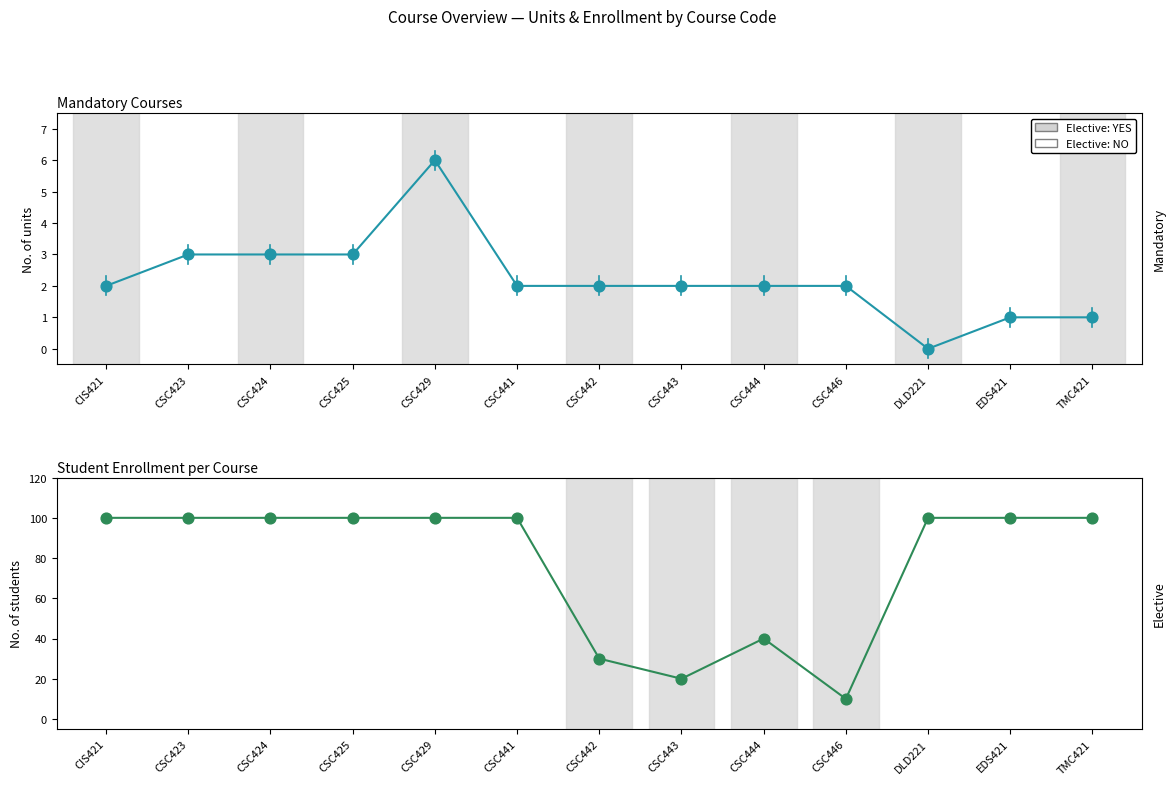

What is the total value across all series at DLD221?

100